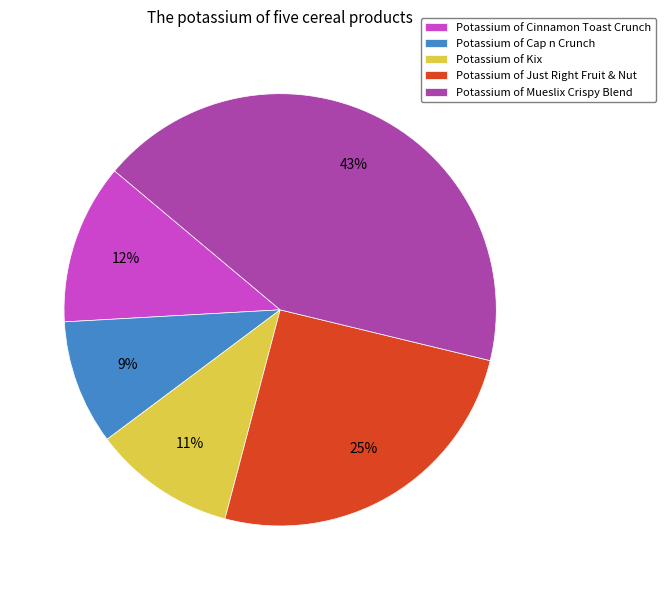

Which slice is the smallest?

Potassium of Cap n Crunch